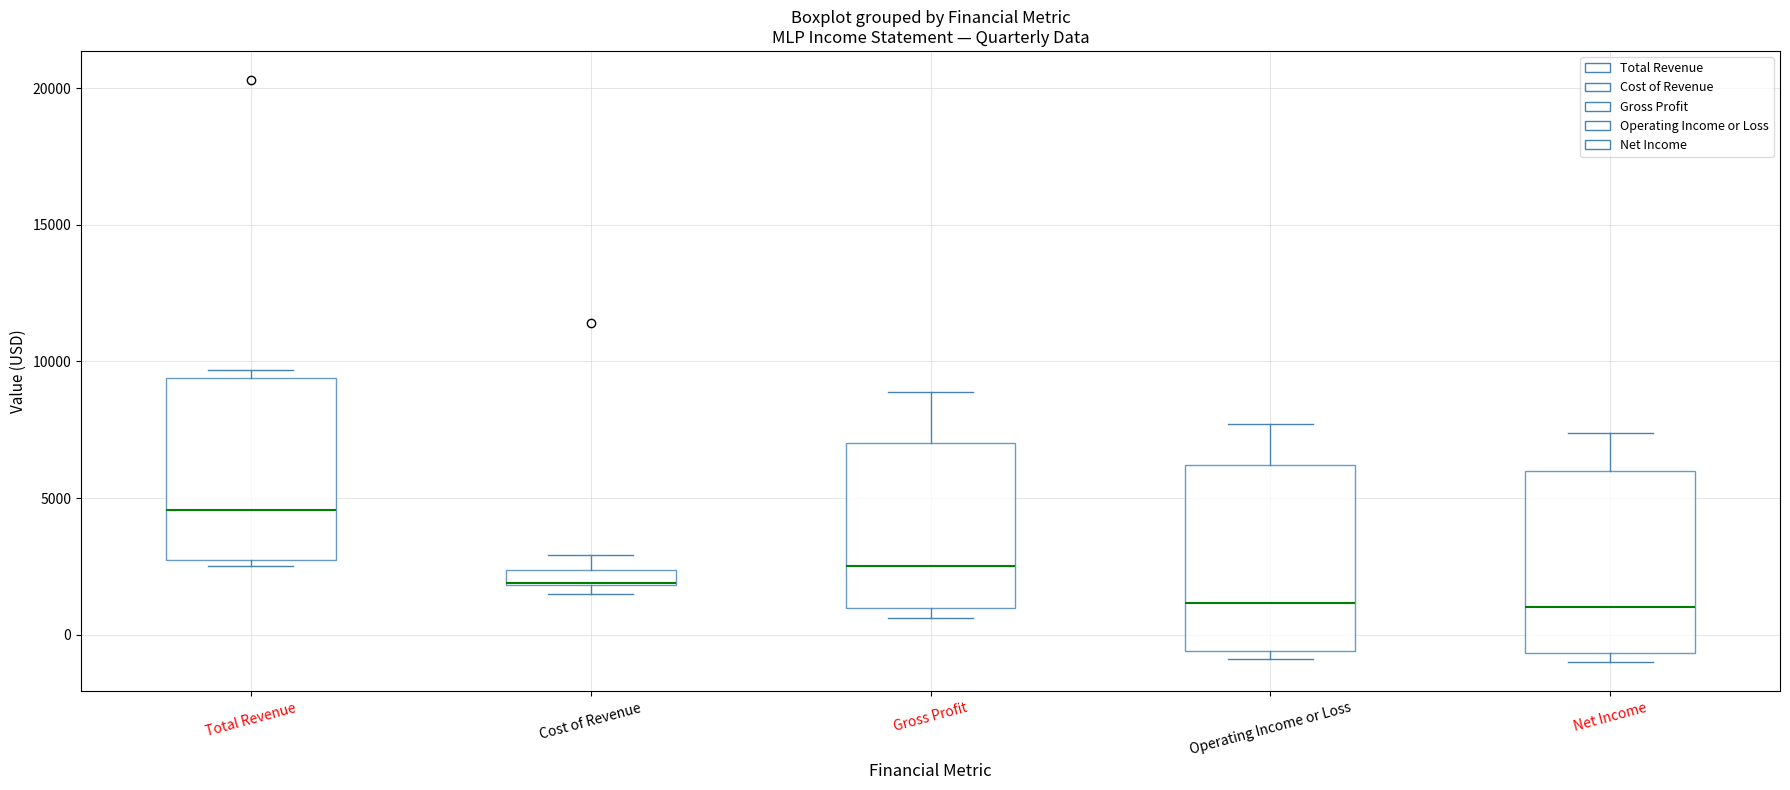

Where does the median line of the box for Gross Profit sit on the y-axis? The values are not printed on the chart, so give them approximately, as read against the axis.

2500